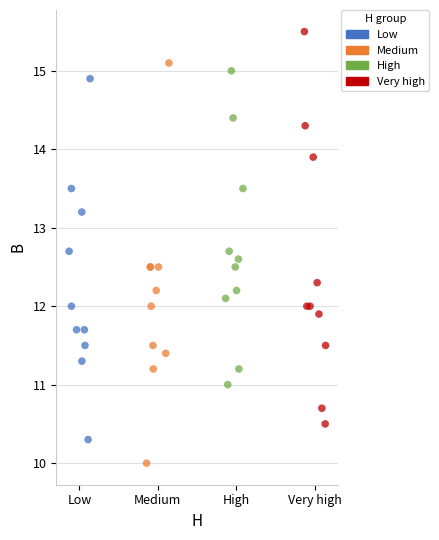

What are all the series names shown in the legend?

Low, Medium, High, Very high